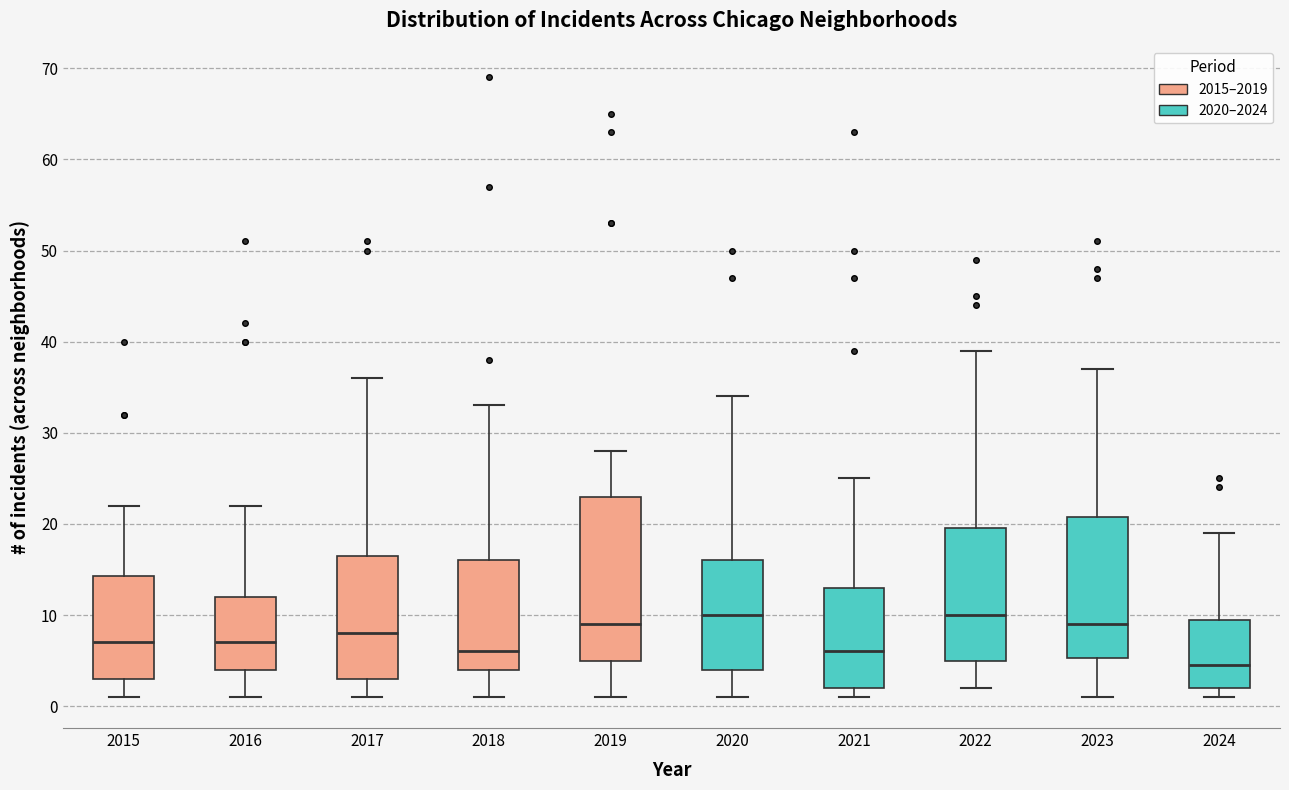

Where does the median line of the box at x = 2021 sit on the y-axis? The values are not printed on the chart, so give them approximately, as read against the axis.

6